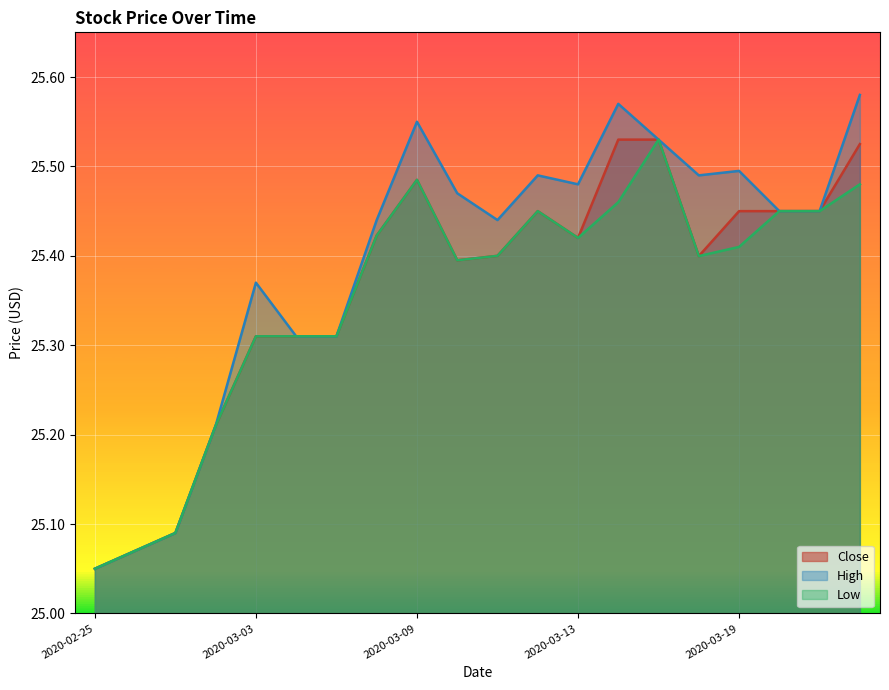

What are all the series names shown in the legend?

Close, High, Low